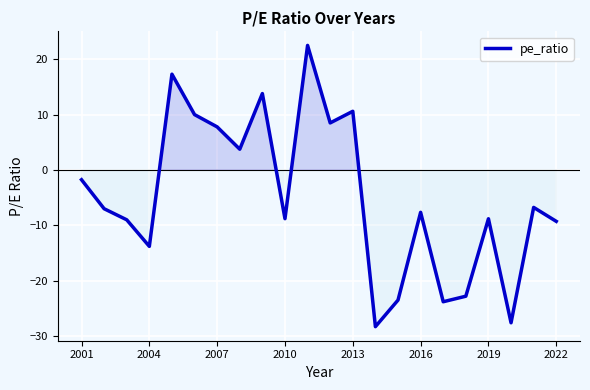

What is the sum of all values?

-104.6